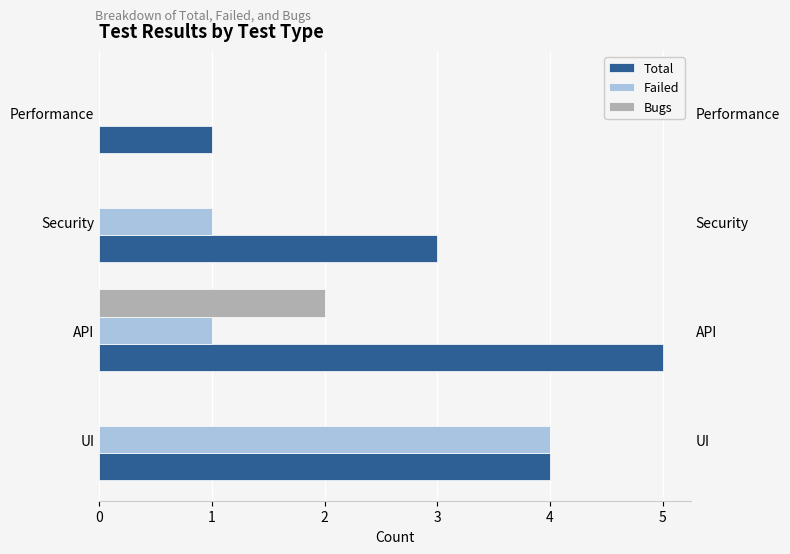

What is the value of the Total bar at the 2nd from the left?

5